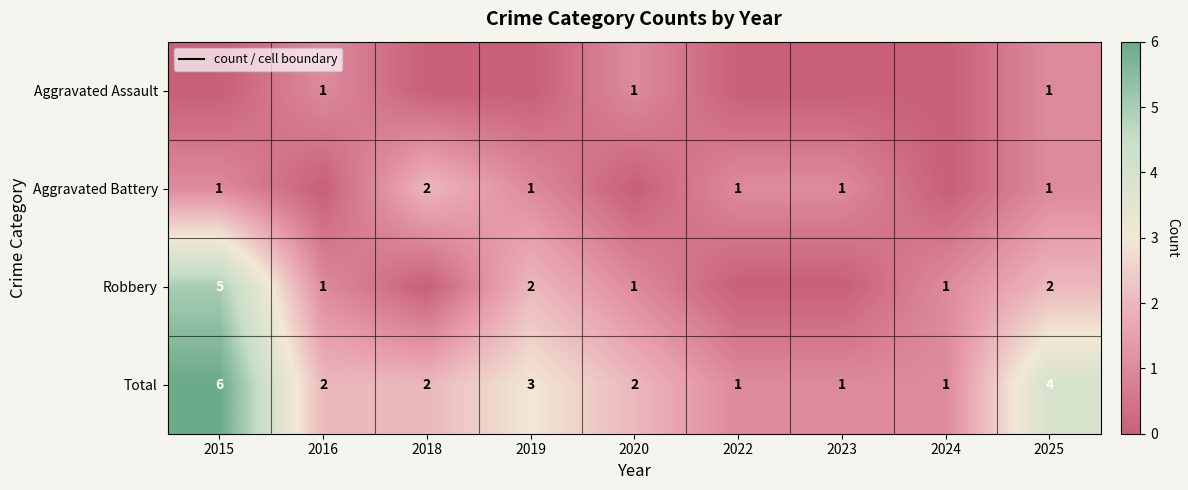

Which category has the highest value in the Total series?

2015